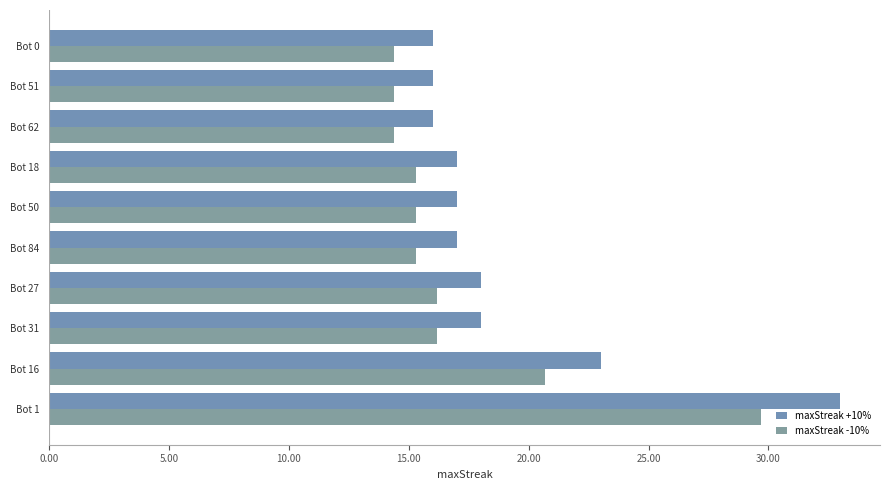

Count the number of data series in this chart.

2